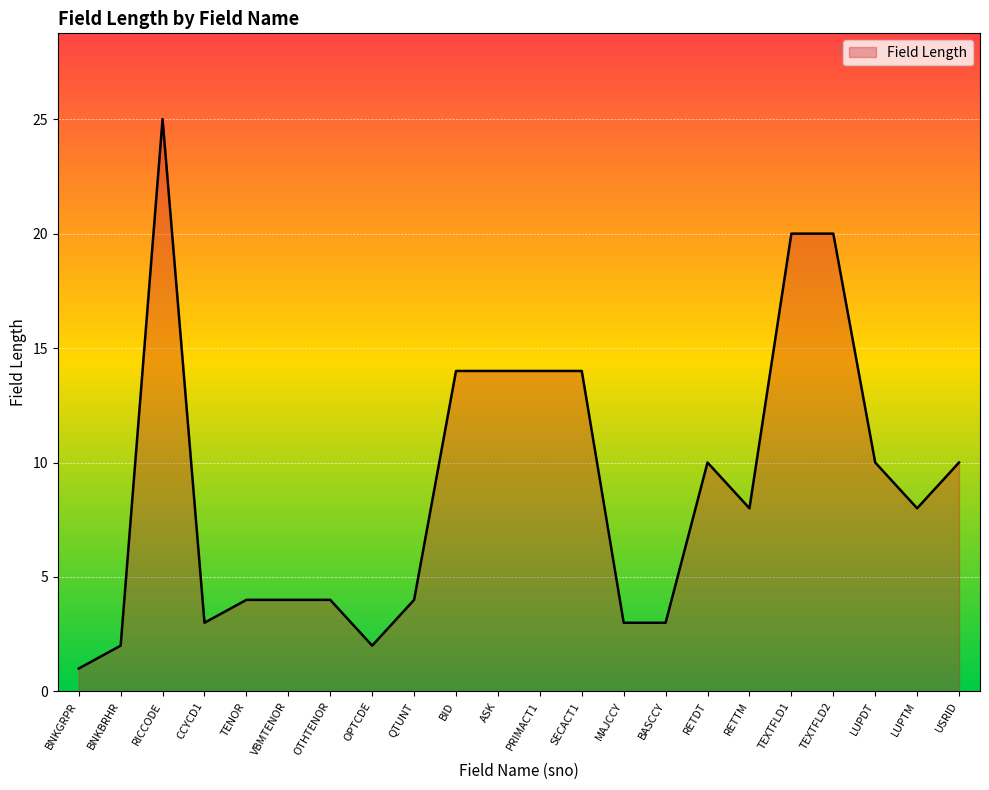

At which category does the chart reach its peak across all series?

RICCODE